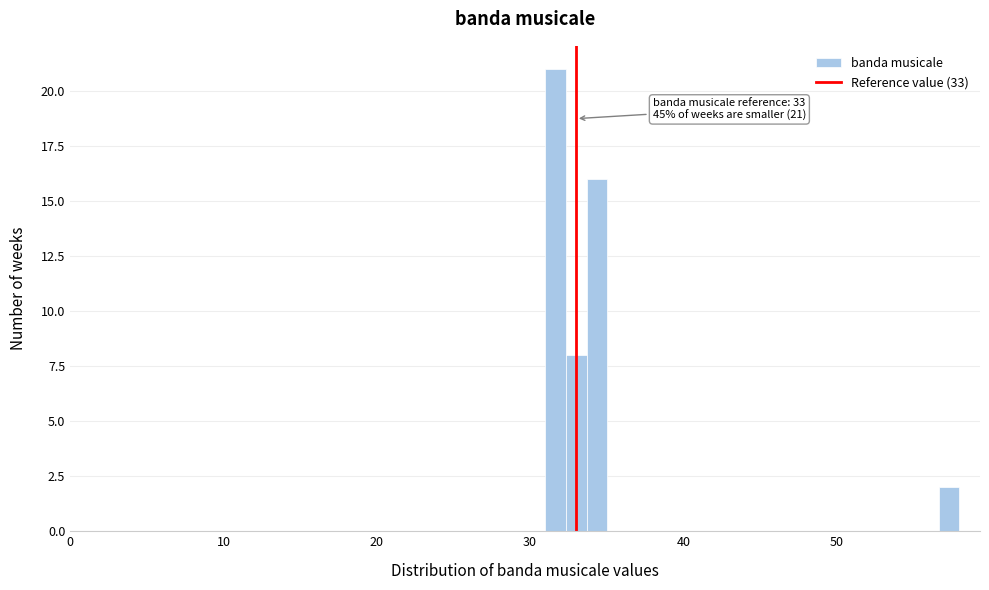

Around what value on the x-axis is the tallest bar? Give the approximate position of its centre, as read against the axis.

32